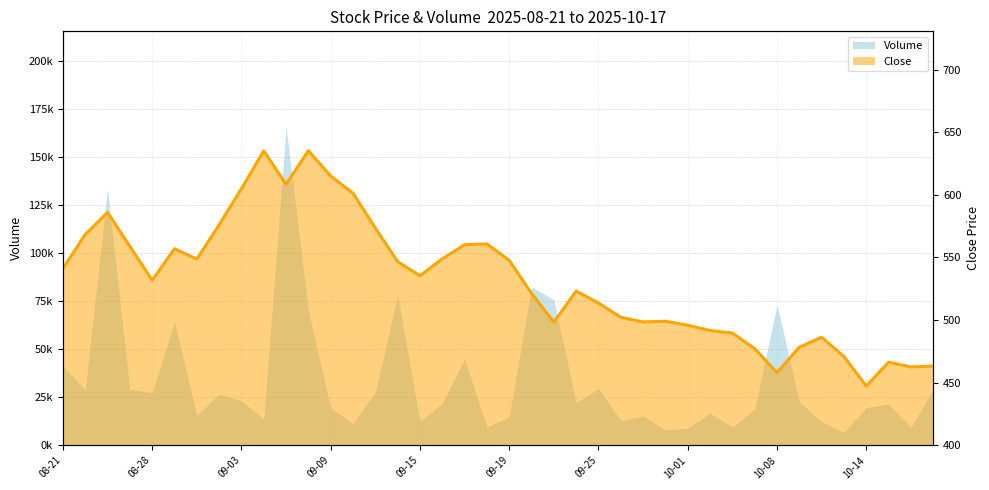

Does the chart display data point markers on the line(s)?

No